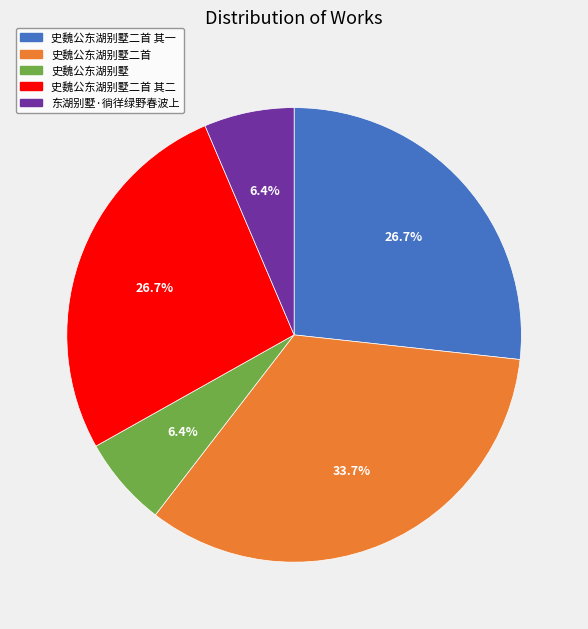

Does any single category account for the majority?

No